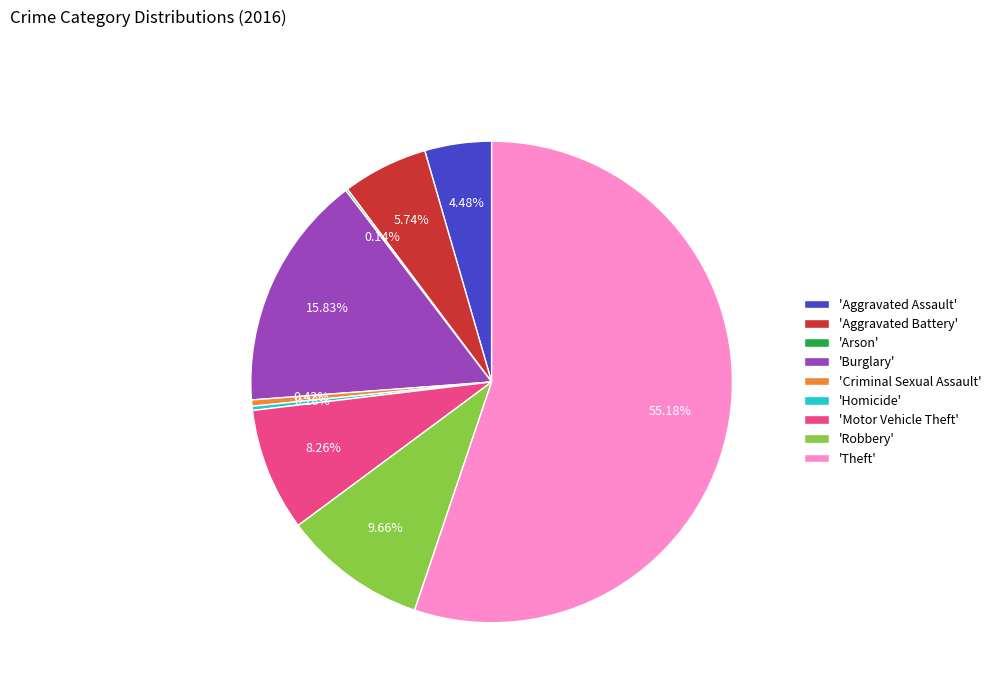

Is there any slice that represents more than half of the pie?

Yes